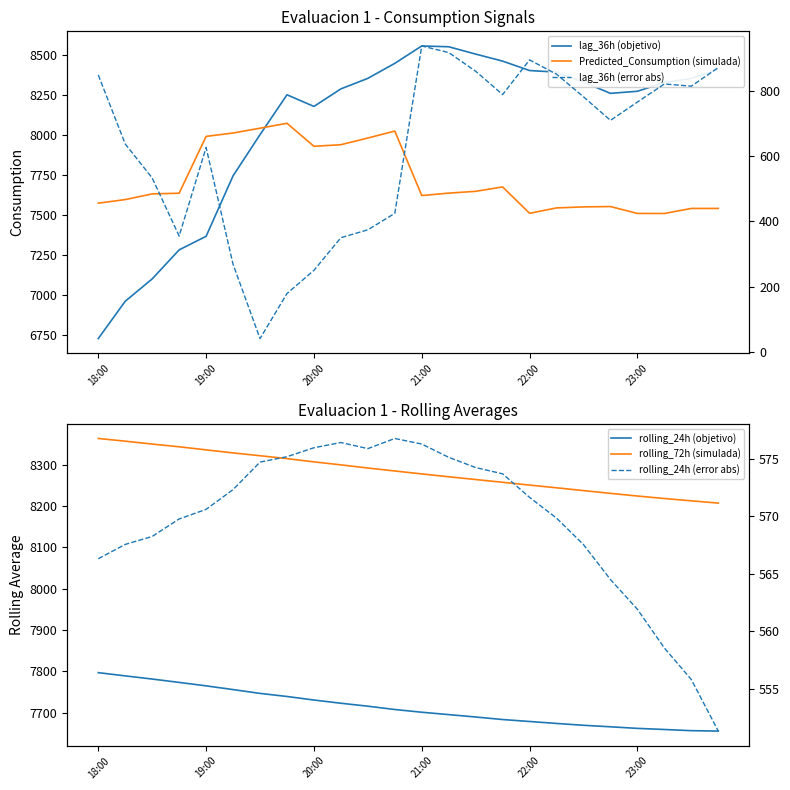

True or false: lag_36h (error abs) and rolling_24h (error abs) intersect in this chart.

True